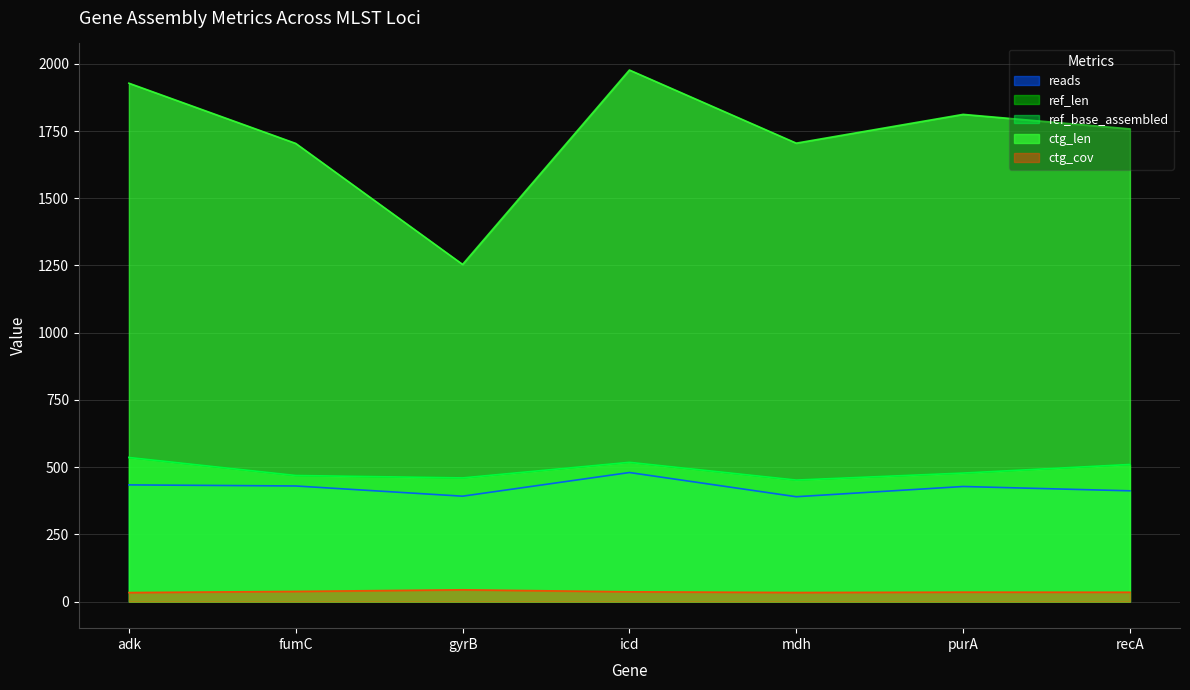

Does the chart have visible grid lines?

Yes